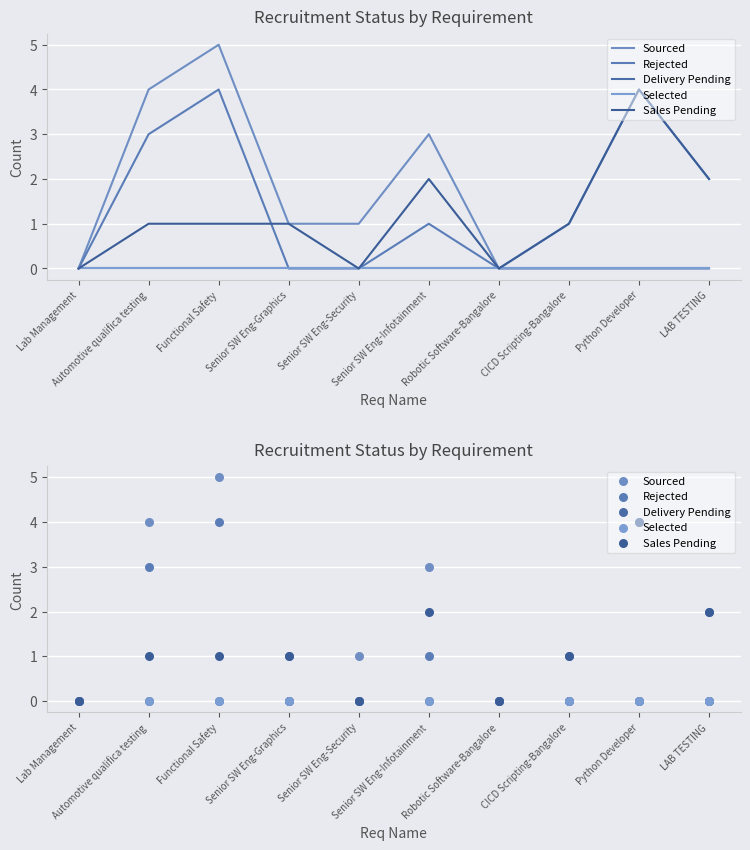

Which series has the largest Y range (max minus min)?

Sourced